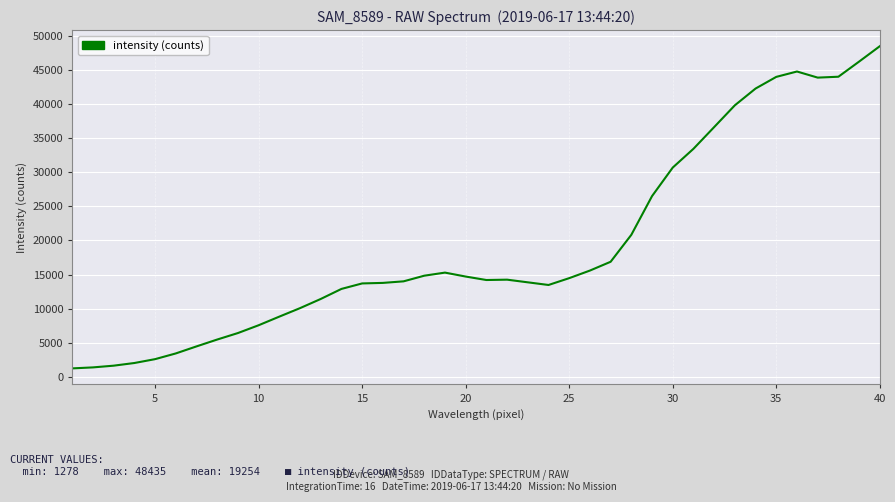

What is the maximum value shown in the chart?

48435